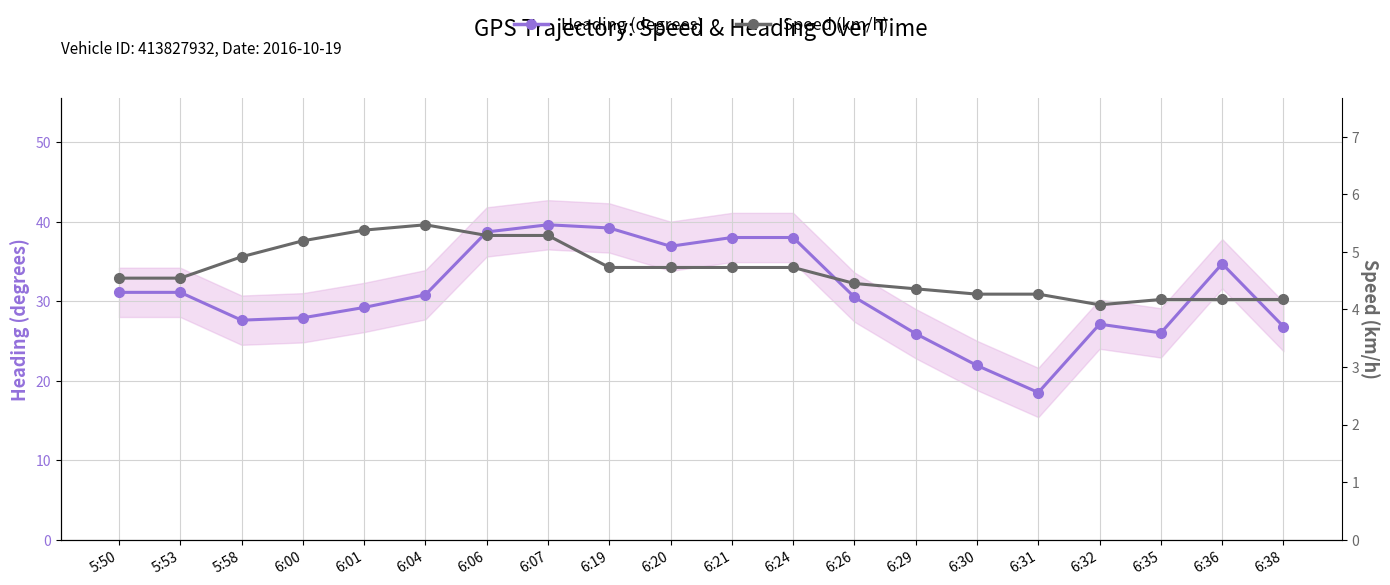

What are all the series names shown in the legend?

Heading (degrees), Speed (km/h)